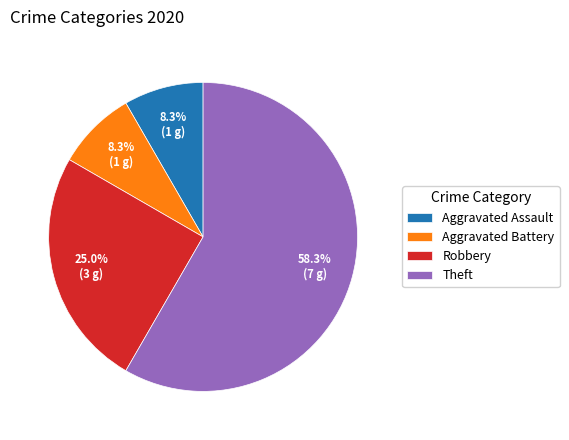

The Aggravated Assault slice represents 1% of the pie. True or false?

False